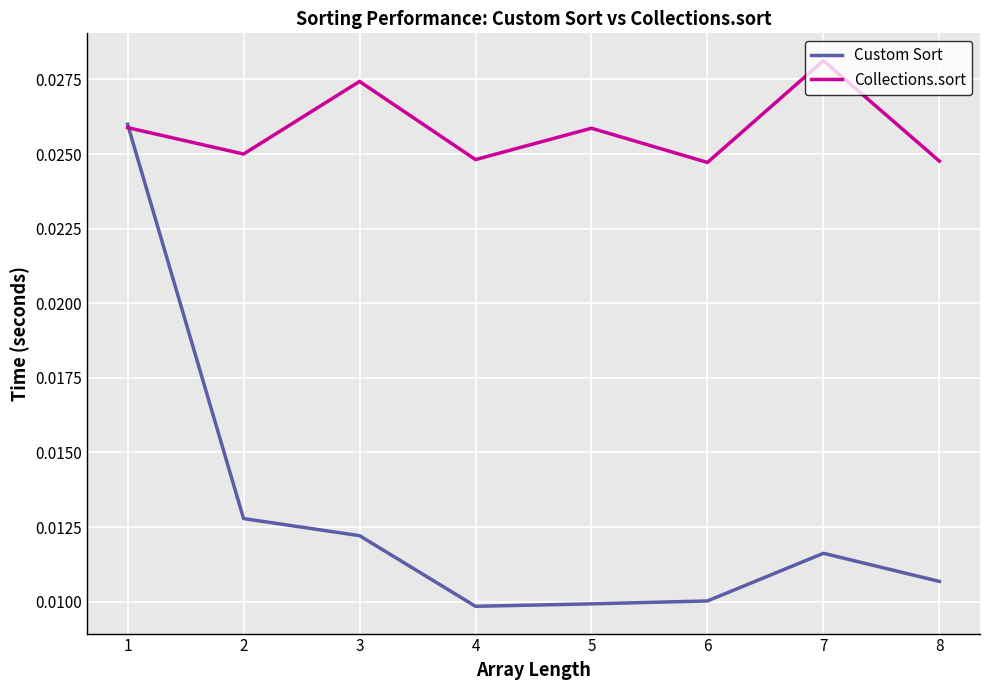

Which series has the largest total across all categories?

Collections.sort